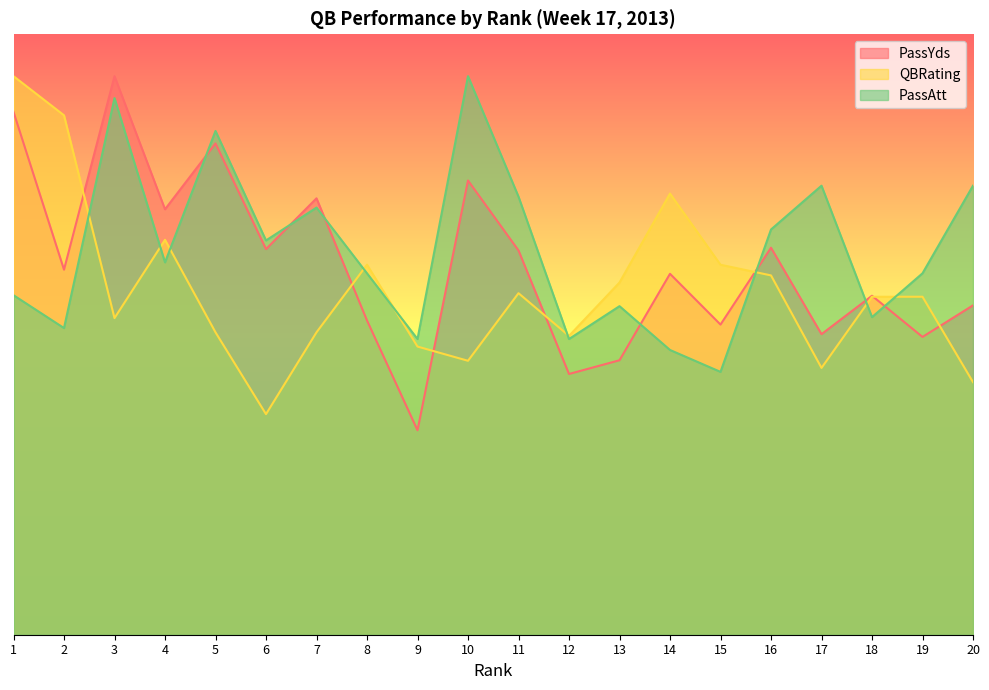

What is the difference between the maximum and second lowest values in the QBRating series?

219.1